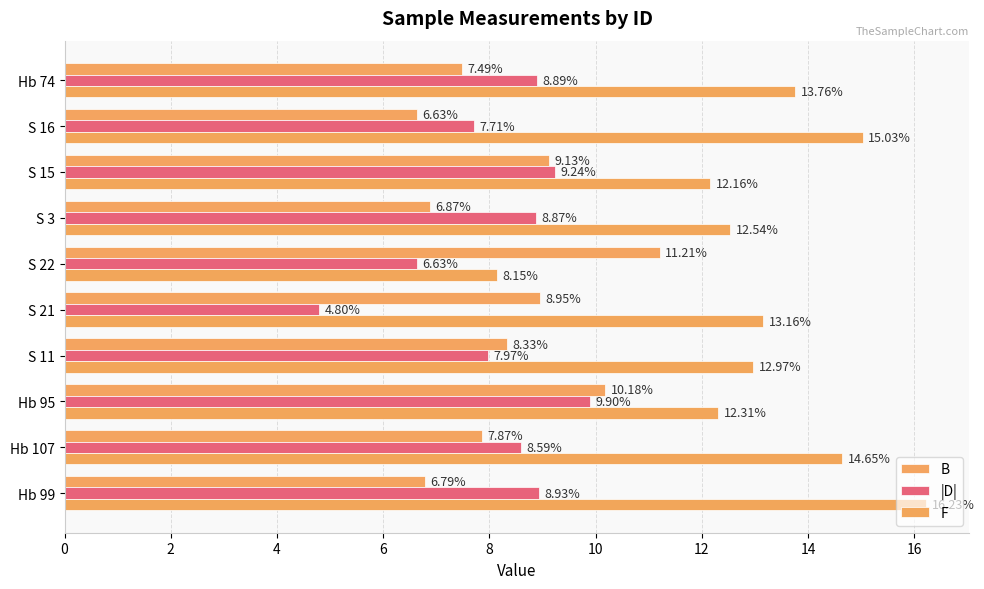

Count the number of categories in the chart.

10